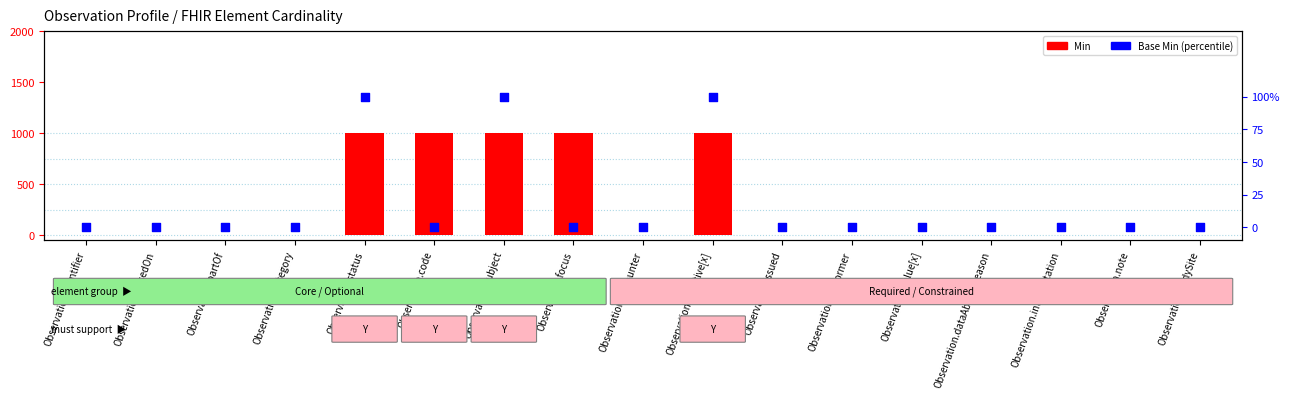

What is the total value across all series at Observation.status?

2